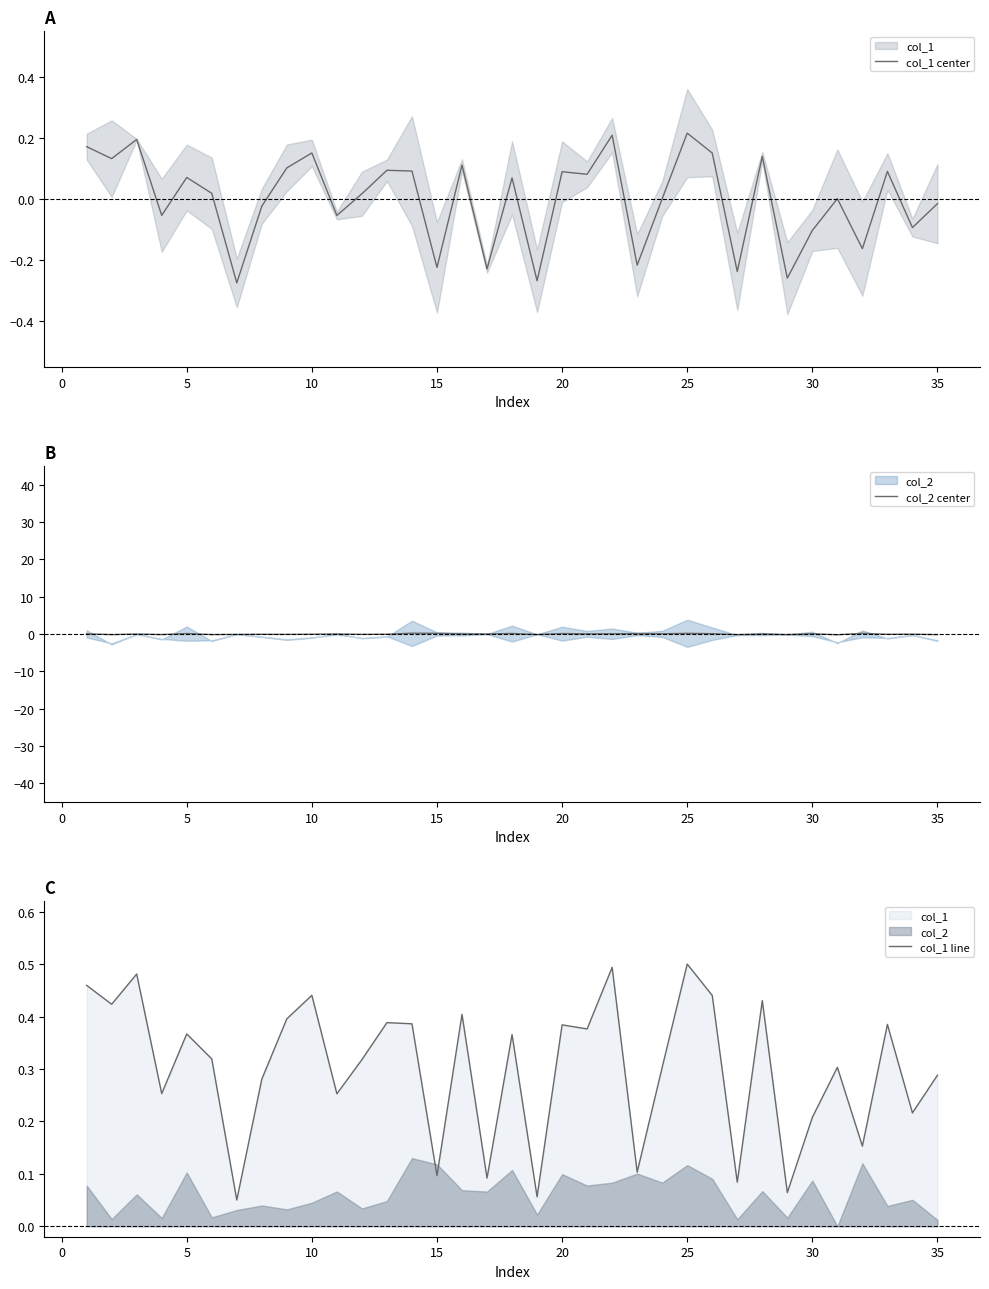

After their last crossing, which series has the higher values: col_2 center or col_1 center?

col_1 center